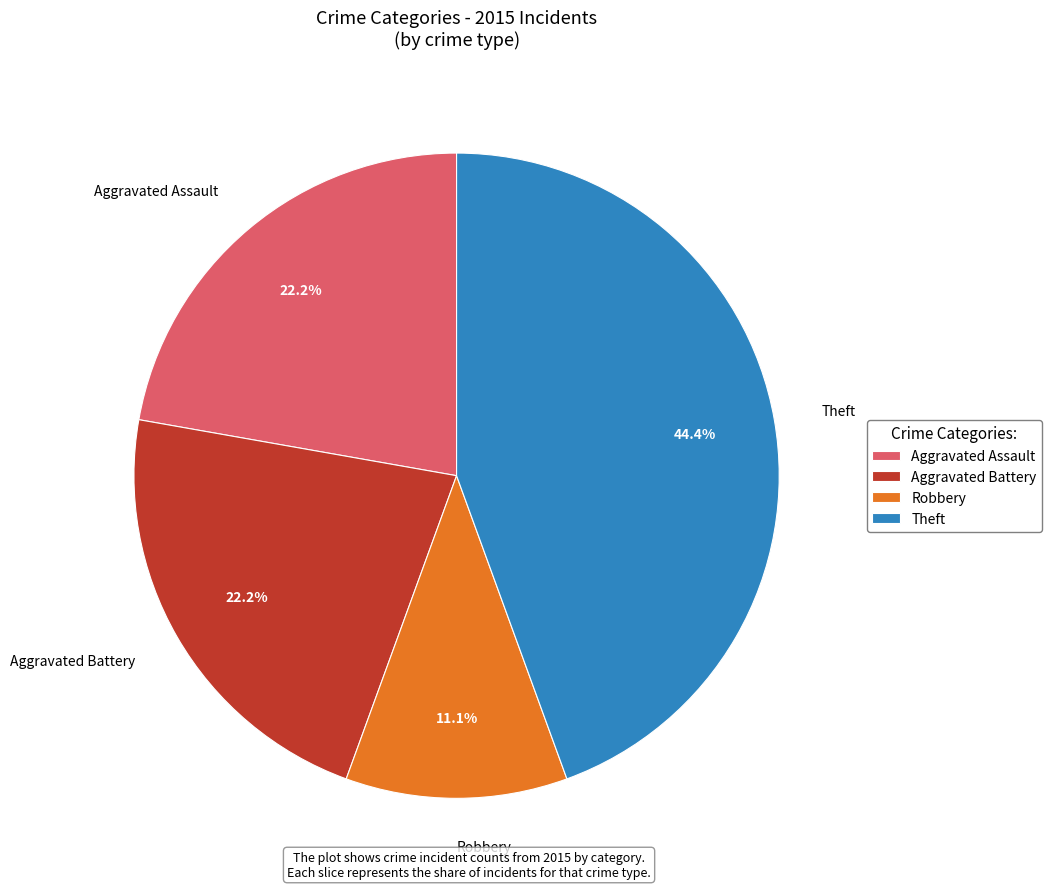

Which slice is the largest?

Theft